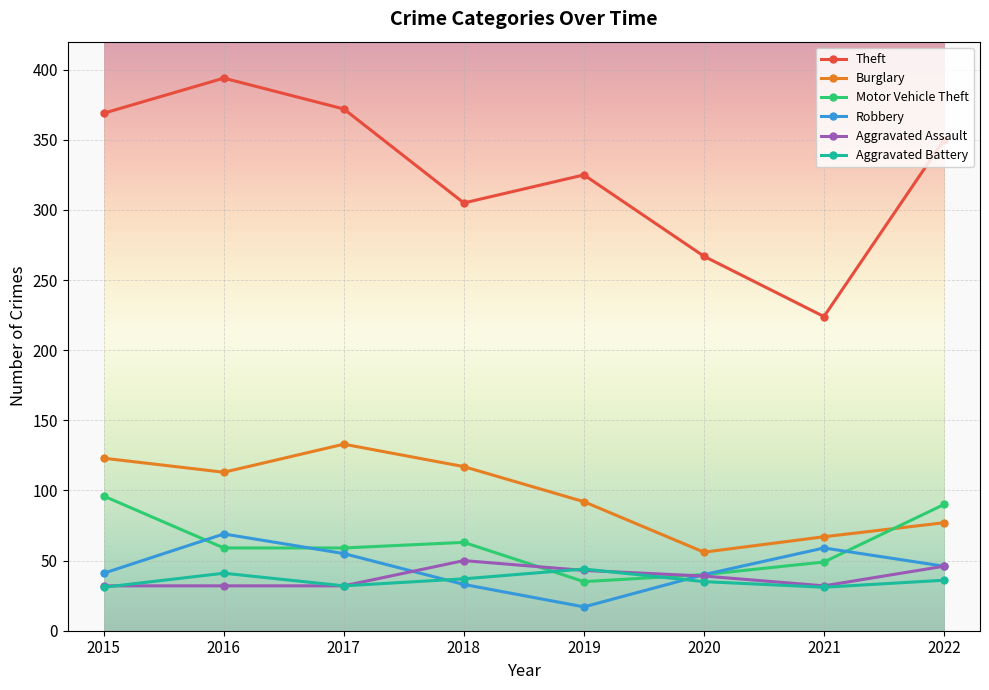

Which series ends up on top after the final intersection of Motor Vehicle Theft and Burglary?

Motor Vehicle Theft